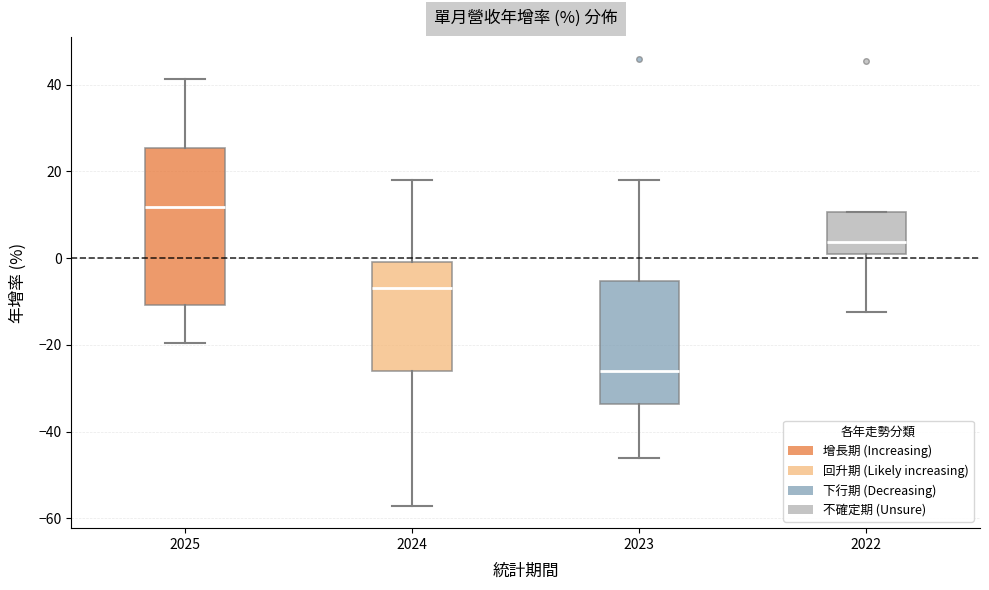

Reading left to right, transcribe this box plot: for each box, give where its median line is, the range the box spans, and where its two whiskers end, as read against the y-axis. The values are not printed on the chart, so give them approximately, as read against the axis.

2025: median 12, box -10 to 26, whiskers -20 to 42
2024: median -6, box -26 to 0, whiskers -58 to 18
2023: median -26, box -34 to -6, whiskers -46 to 18
2022: median 4, box 0 to 10, whiskers -12 to 10